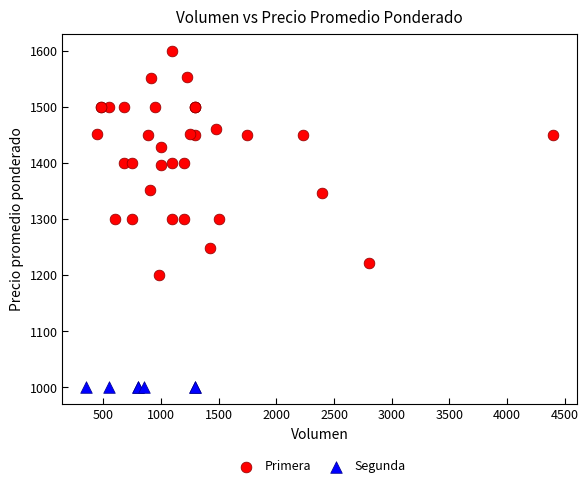

Which series contains the lowest Y value?

Segunda